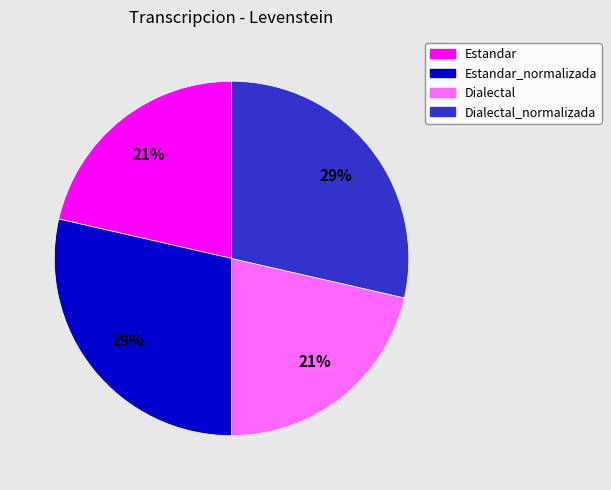

Is there any slice that represents more than half of the pie?

No